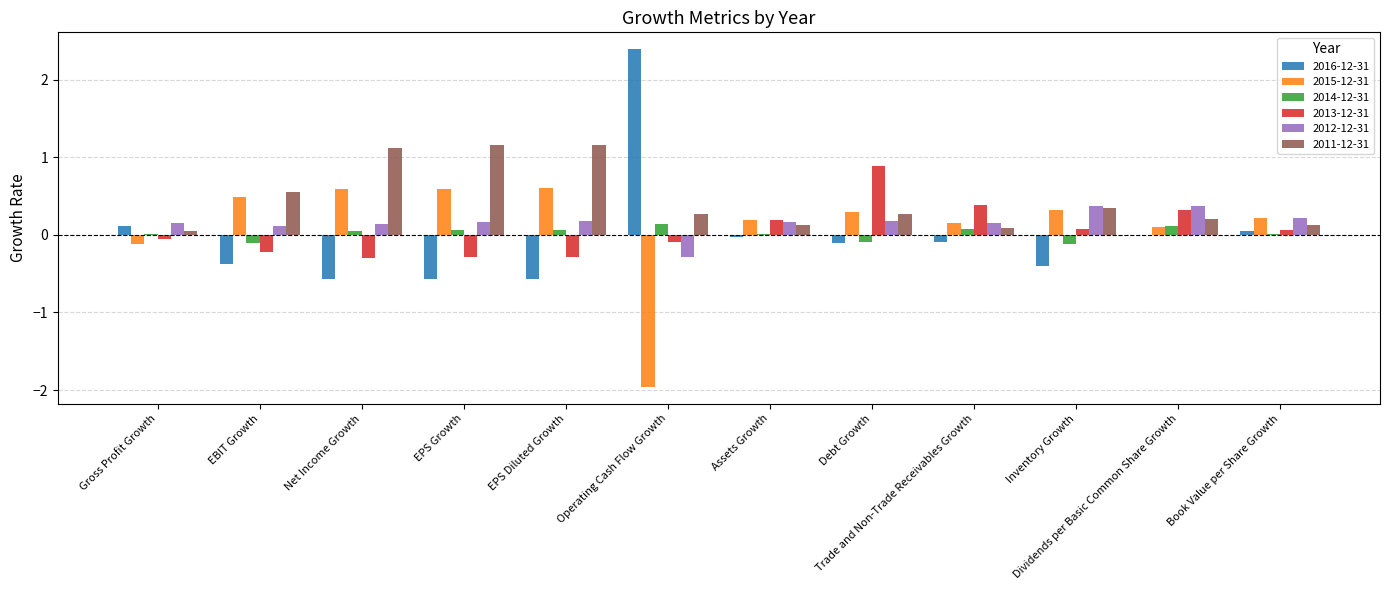

The value of 2015-12-31 at Dividends per Basic Common Share Growth is 0.1. True or false?

True